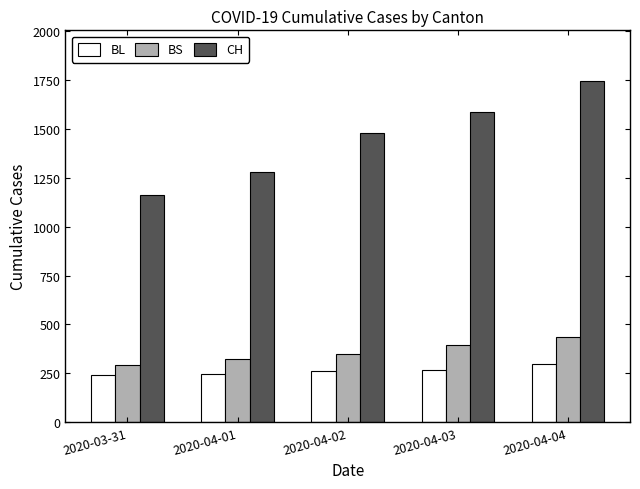

The BS series shows 91 at 2020-03-31. True or false?

False